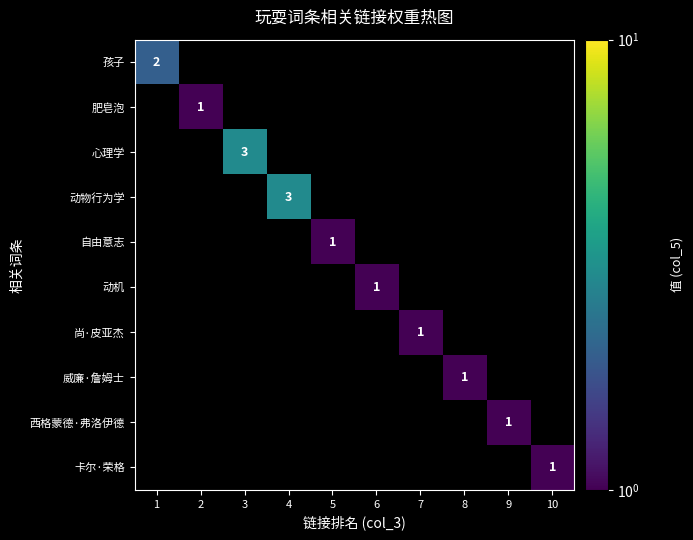

How many positive values does the 孩子 series have?

1